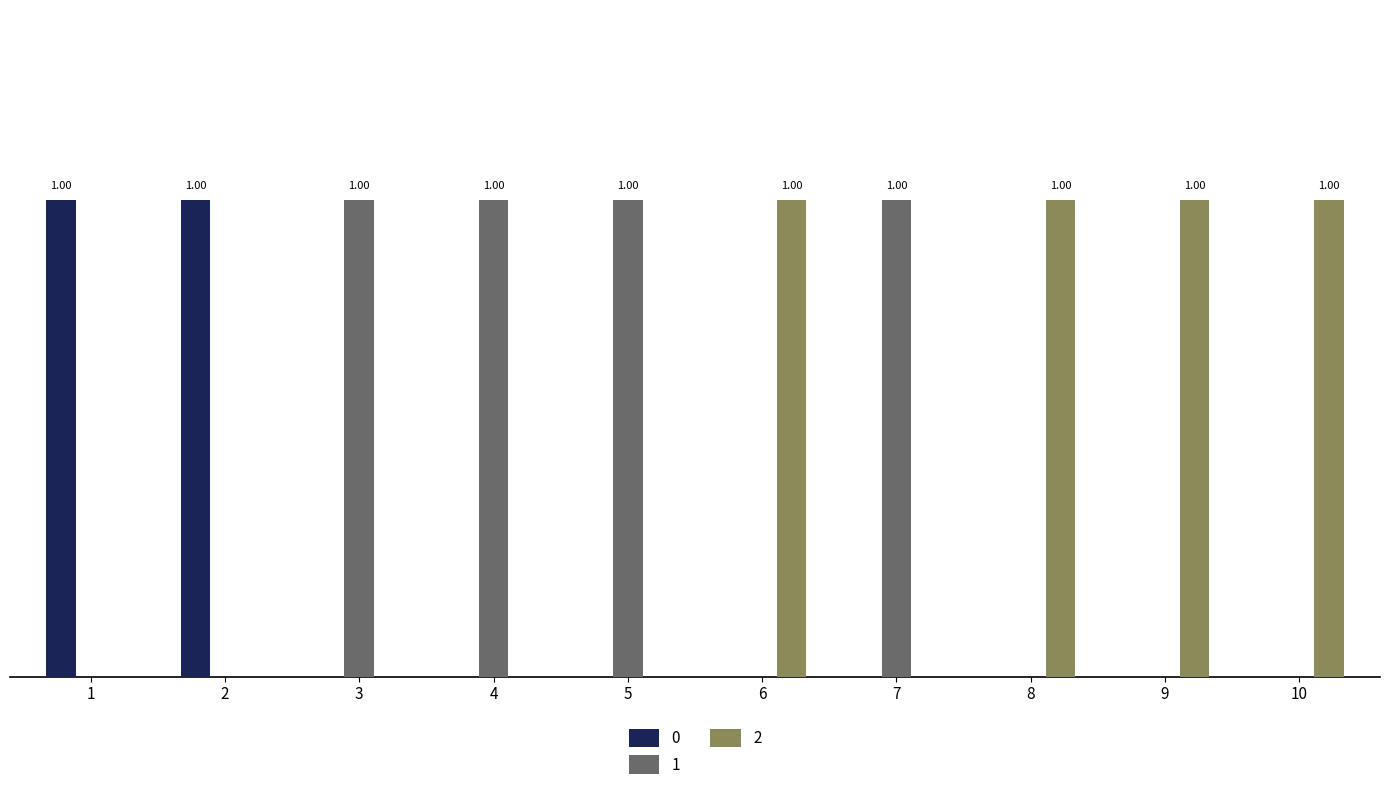

Are the bars horizontal?

No